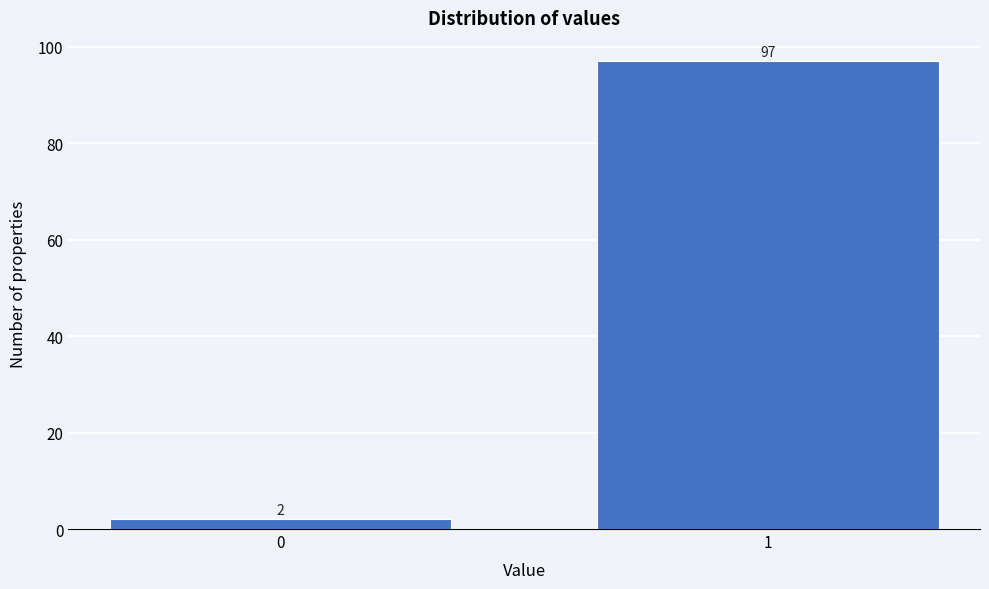

Reading left to right, transcribe all the data shown in this chart.

0=2	1=97